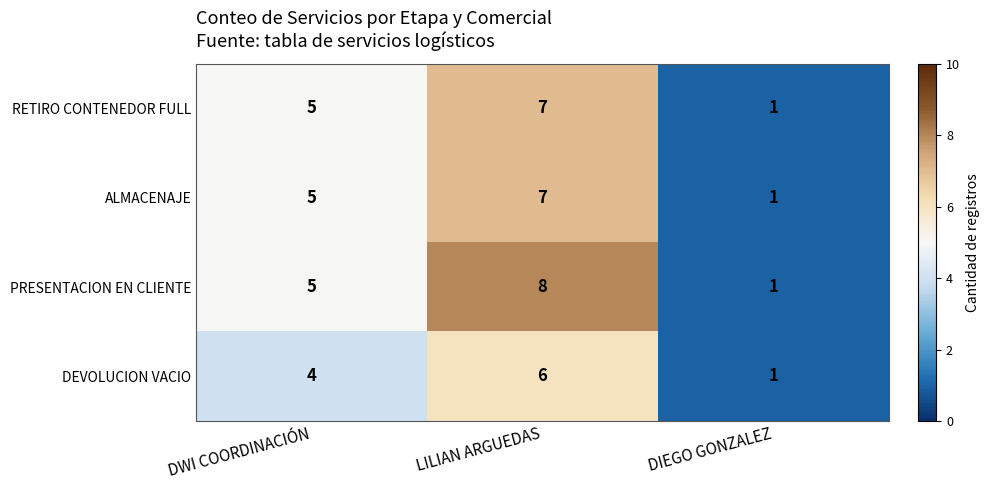

Is the value of RETIRO CONTENEDOR FULL at DIEGO GONZALEZ greater than the value of DEVOLUCION VACIO at DWI COORDINACIÓN?

No